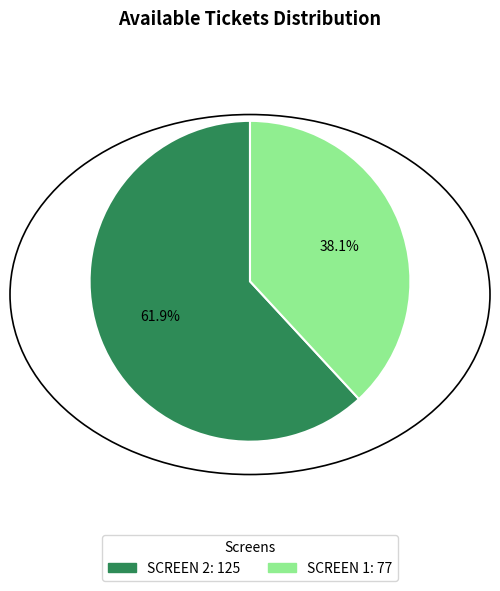

What is the smallest slice in the pie chart?

SCREEN 1